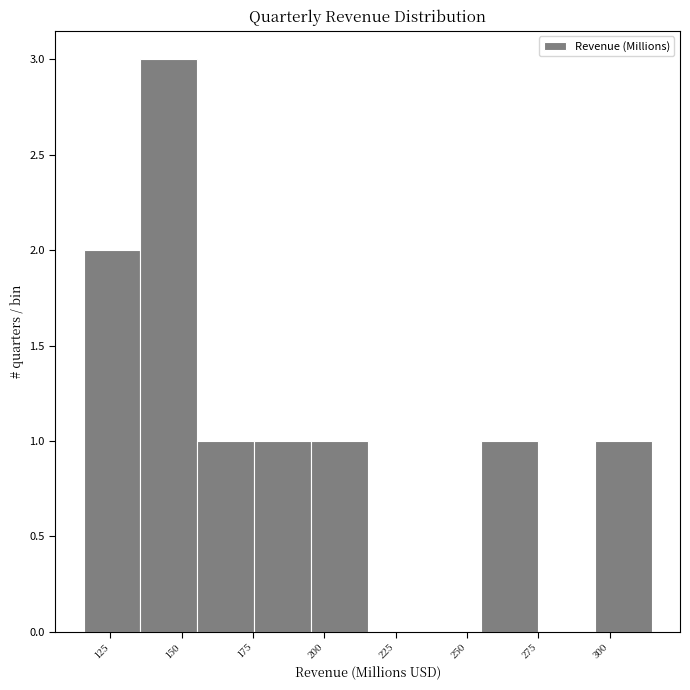

Around what value on the x-axis is the tallest bar? Give the approximate position of its centre, as read against the axis.

145